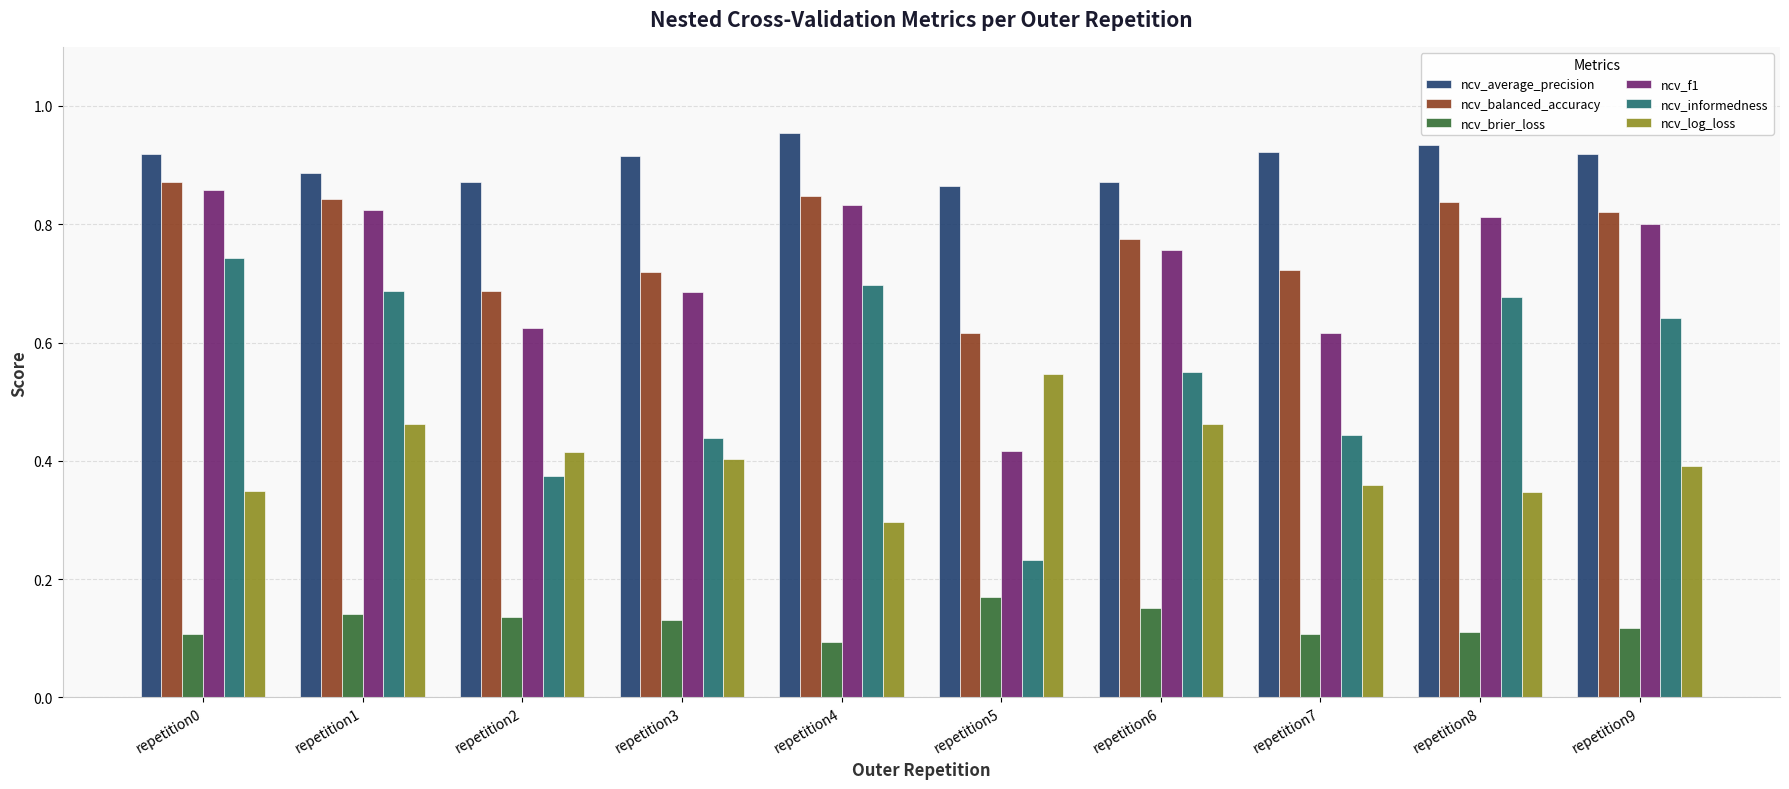

Rank the series at repetition1 from lowest to highest value.

ncv_brier_loss, ncv_log_loss, ncv_informedness, ncv_f1, ncv_balanced_accuracy, ncv_average_precision